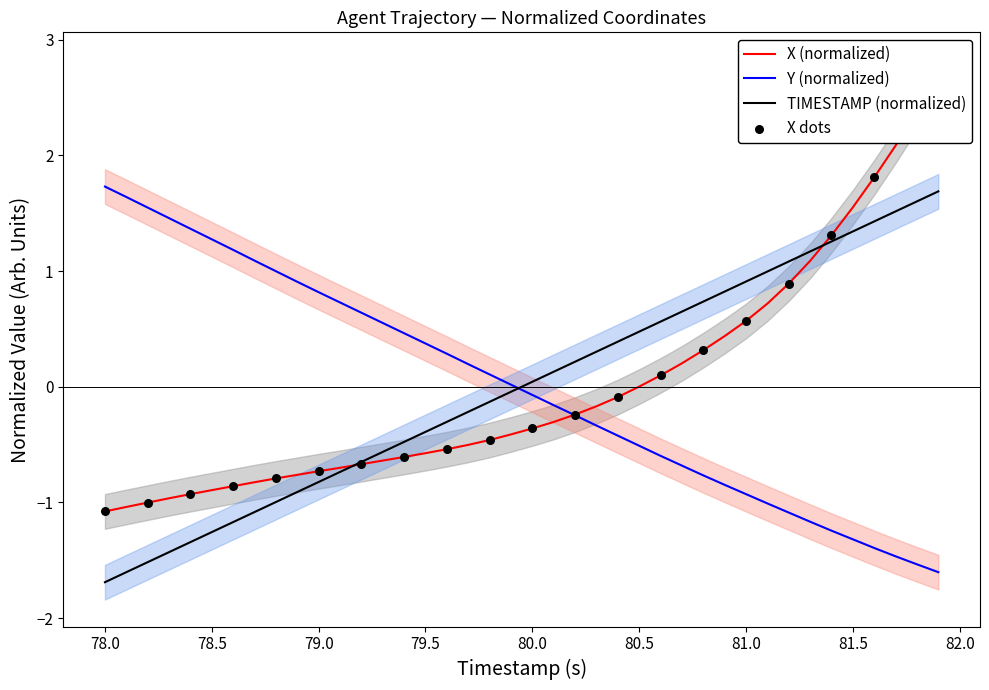

True or false: TIMESTAMP (normalized) and Y (normalized) cross at least once.

True